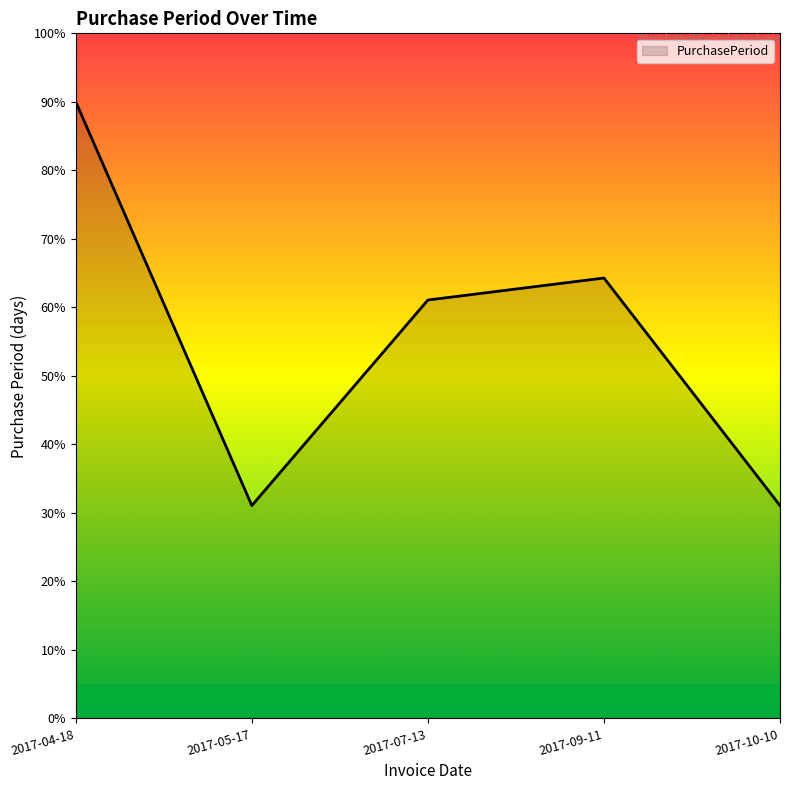

What is the difference between the maximum and minimum values?

58.9